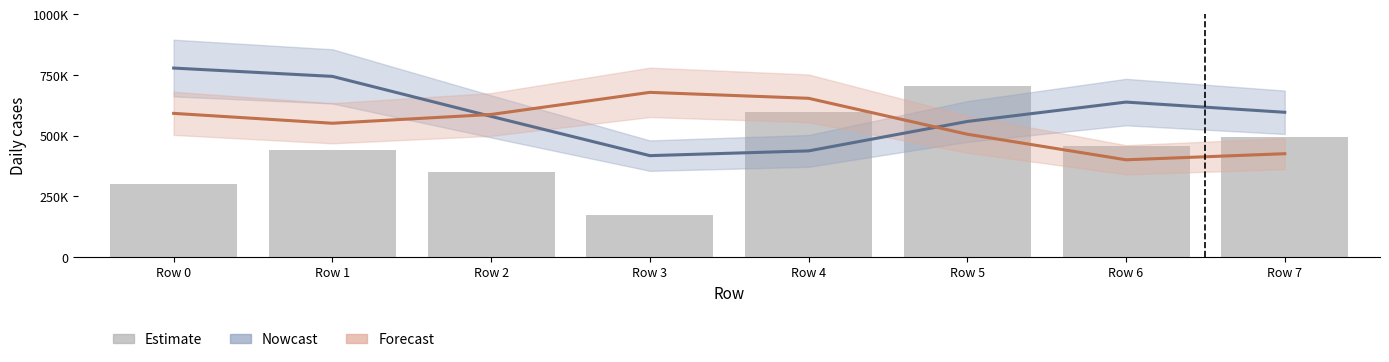

Reading left to right, what are all the values shown in this chart?

Nowcast: 779097.1	744813.2	579883.8	418061.3	437666.0	558996.7	638851.7	596787.1
Forecast: 592345.6	551616.1	587792.8	678944.1	654459.2	506354.8	400924.5	426079.9
Estimate: 300176.7	439973.0	351532.0	173475.7	598417.0	707041.7	458726.0	495693.7